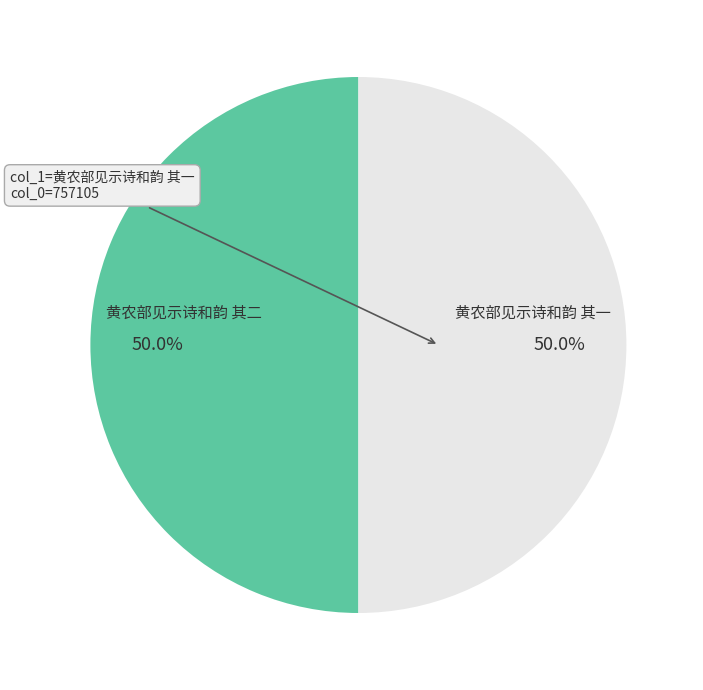

The 黄农部见示诗和韵 其一 slice represents 38% of the pie. True or false?

False